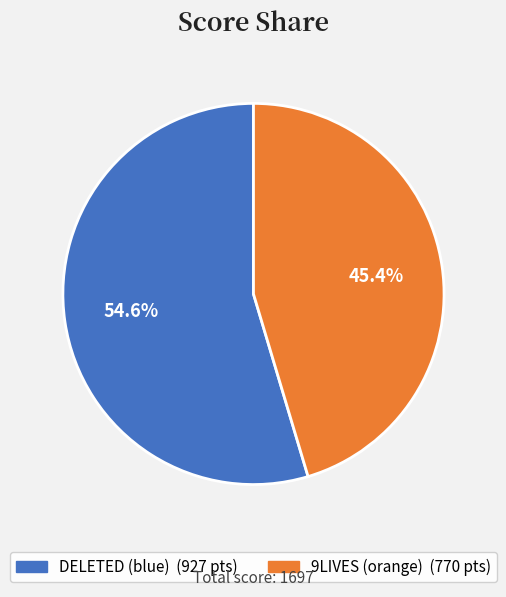

To the nearest percent, what portion does 9LIVES (orange) represent?

45%